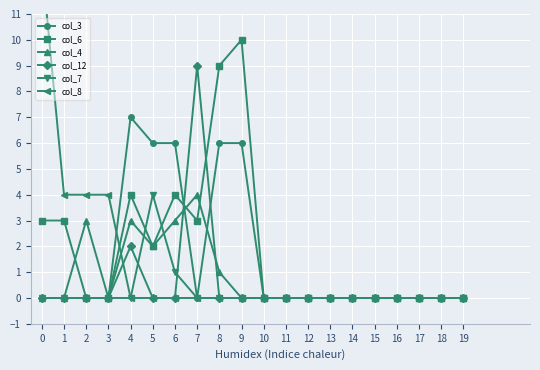

Between 12 and 13, which series saw the biggest shift?

col_3